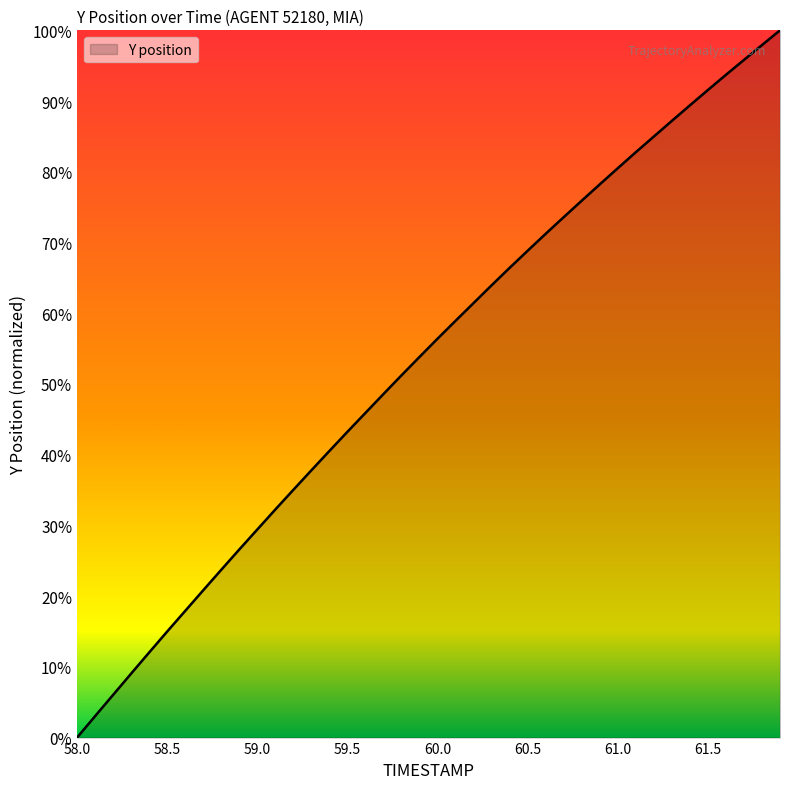

Reading right to left, transcribe all the data shown in this chart.

100.0	97.9	95.8	93.7	91.6	89.4	87.2	85.0	82.8	80.5	78.2	75.9	73.6	71.2	68.8	66.4	64.0	61.4	58.9	56.4	53.8	51.2	48.6	45.9	43.2	40.5	37.8	35.0	32.2	29.4	26.6	23.7	20.8	17.9	15.0	12.0	9.0	6.0	3.0	0.0